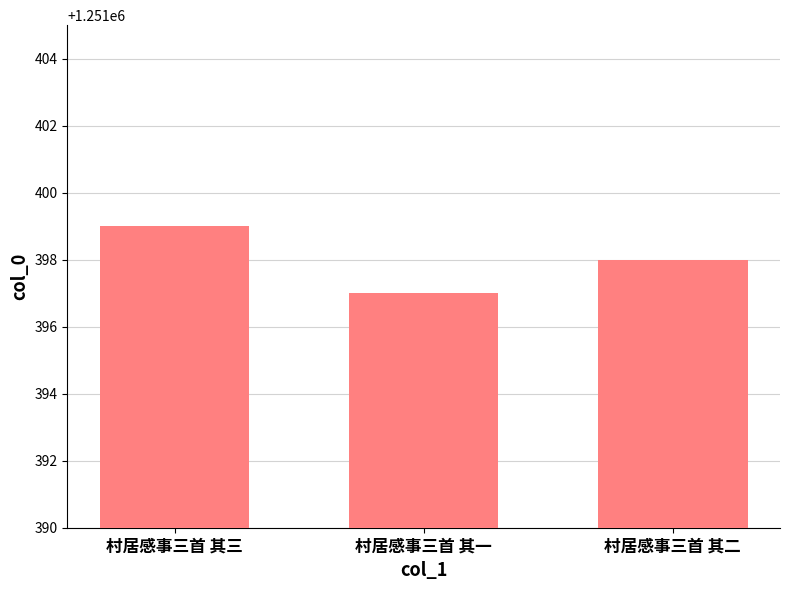

What is the ratio of the value at 村居感事三首 其二 to the value at 村居感事三首 其三?

1.0